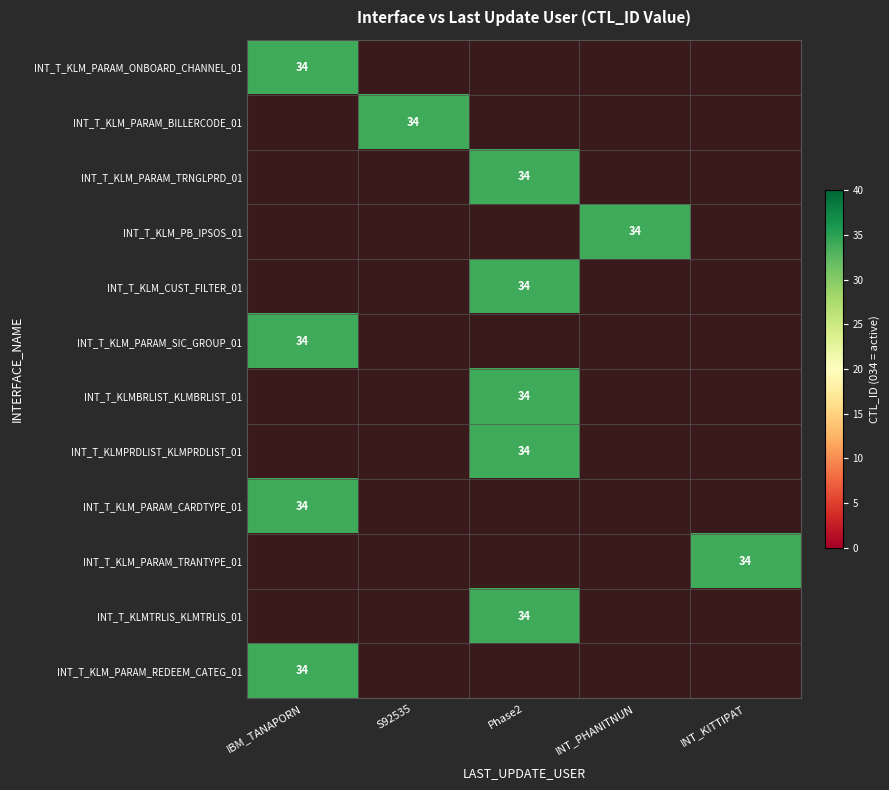

Rank the series at INT_T_KLM_PB_IPSOS_01 from lowest to highest value.

IBM_TANAPORN, S92535, Phase2, INT_KITTIPAT, INT_PHANITNUN